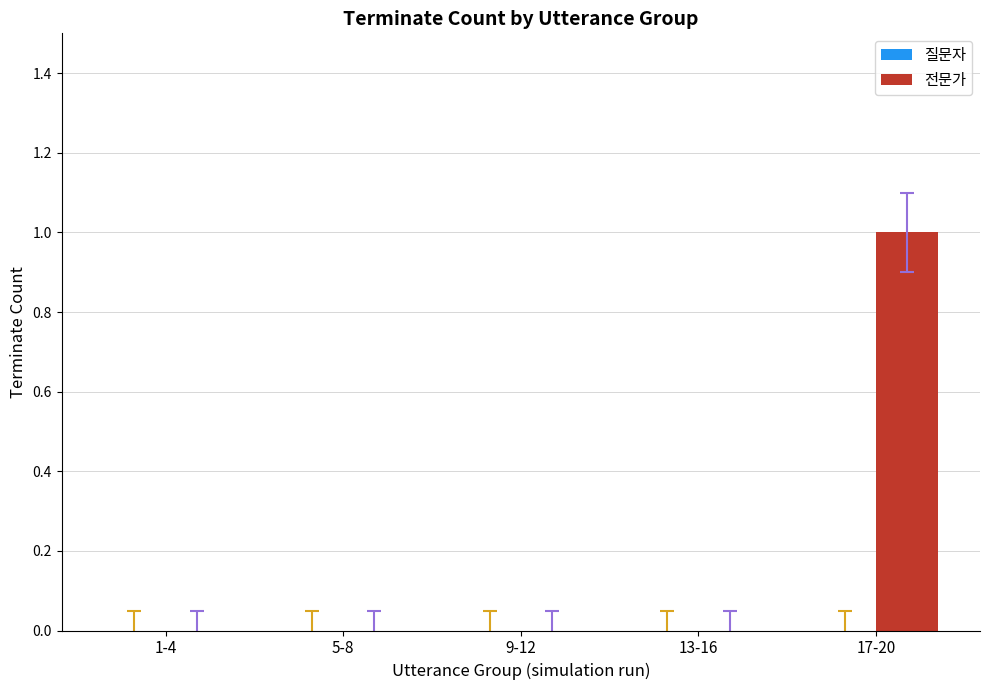

How many data points does each series have?

5